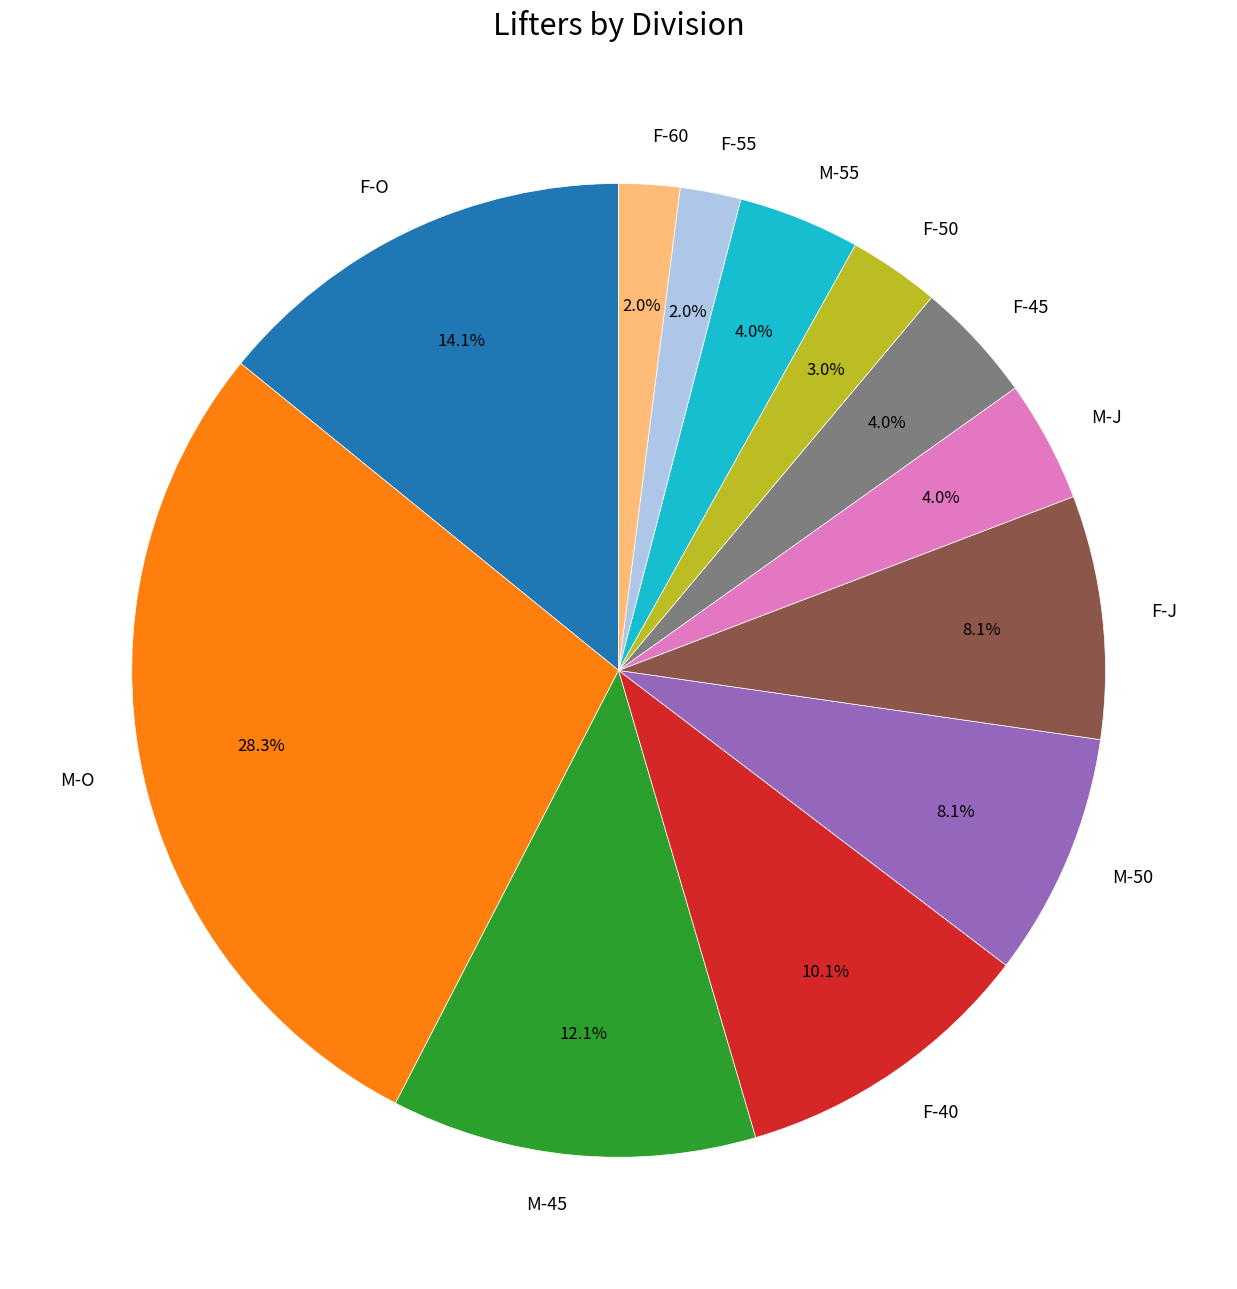

How much of the chart is everything except M-J?

96.0%